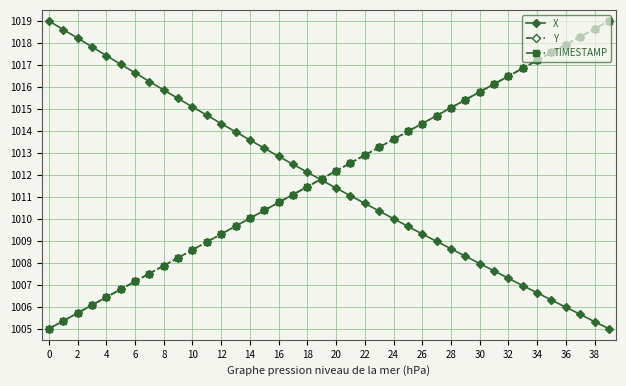

Reading right to left, list all the values displayed in this chart.

X: 1005.0	1005.3	1005.7	1006.0	1006.3	1006.6	1007.0	1007.3	1007.6	1008.0	1008.3	1008.6	1009.0	1009.3	1009.7	1010.0	1010.4	1010.7	1011.0	1011.4	1011.8	1012.1	1012.5	1012.8	1013.2	1013.6	1014.0	1014.3	1014.7	1015.1	1015.5	1015.9	1016.2	1016.6	1017.0	1017.4	1017.8	1018.2	1018.6	1019.0
Y: 1019.0	1018.6	1018.3	1017.9	1017.6	1017.2	1016.8	1016.5	1016.1	1015.8	1015.4	1015.1	1014.7	1014.3	1014.0	1013.6	1013.3	1012.9	1012.5	1012.2	1011.8	1011.5	1011.1	1010.7	1010.4	1010.0	1009.7	1009.3	1008.9	1008.6	1008.2	1007.9	1007.5	1007.2	1006.8	1006.4	1006.1	1005.7	1005.4	1005.0
TIMESTAMP: 1019.0	1018.6	1018.3	1017.9	1017.6	1017.2	1016.8	1016.5	1016.1	1015.8	1015.4	1015.1	1014.7	1014.3	1014.0	1013.6	1013.3	1012.9	1012.5	1012.2	1011.8	1011.5	1011.1	1010.7	1010.4	1010.0	1009.7	1009.3	1008.9	1008.6	1008.2	1007.9	1007.5	1007.2	1006.8	1006.4	1006.1	1005.7	1005.4	1005.0